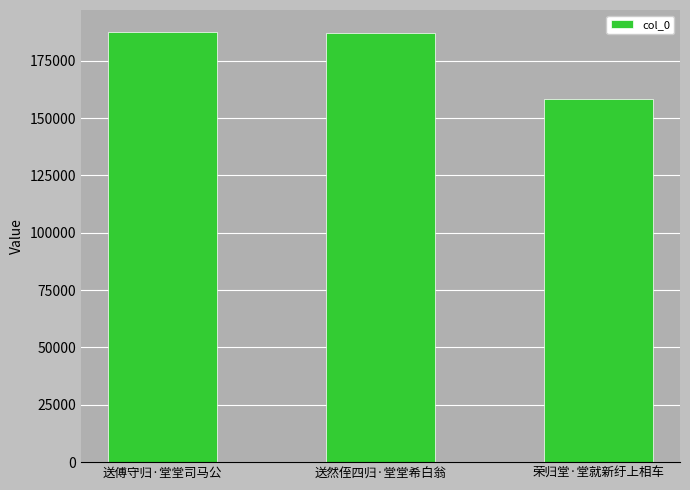

True or false: the data shows 186917 at 送然侄四归·堂堂希白翁.

True